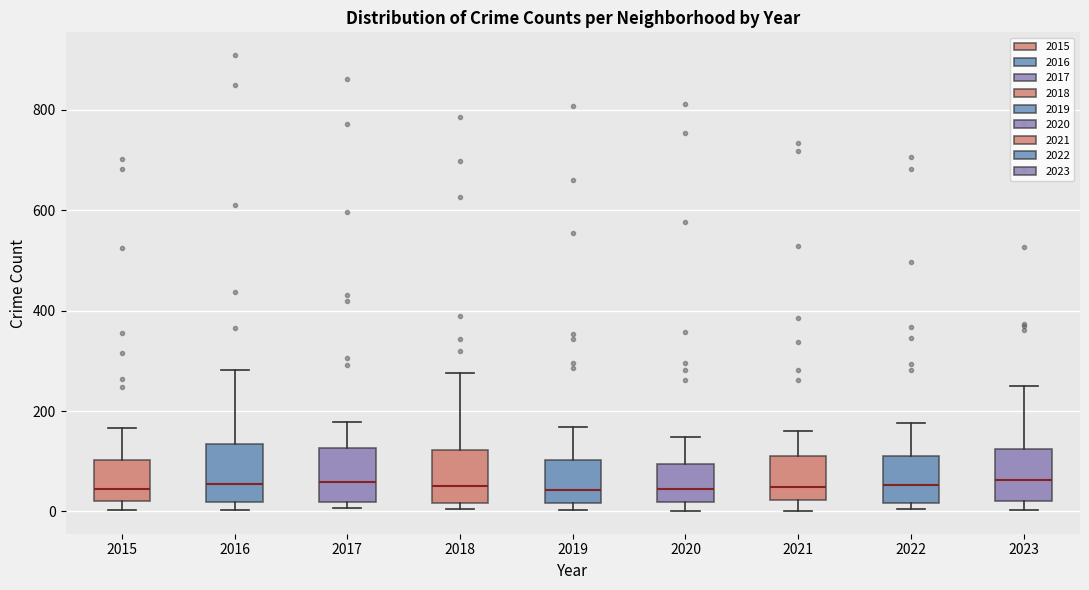

Where does the upper whisker of the box at x = 2015 end on the y-axis? The values are not printed on the chart, so give them approximately, as read against the axis.

160